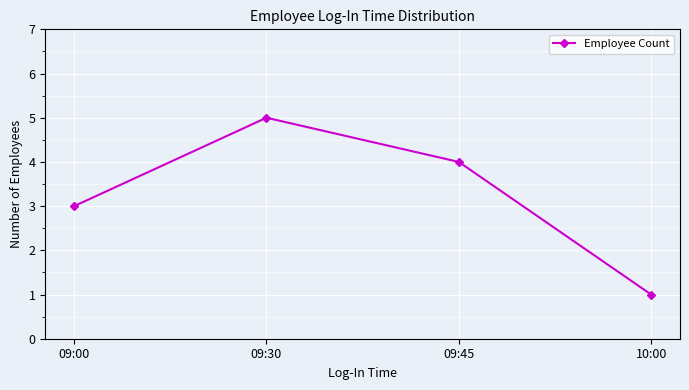

What is the value of the 4th point from the left?

1